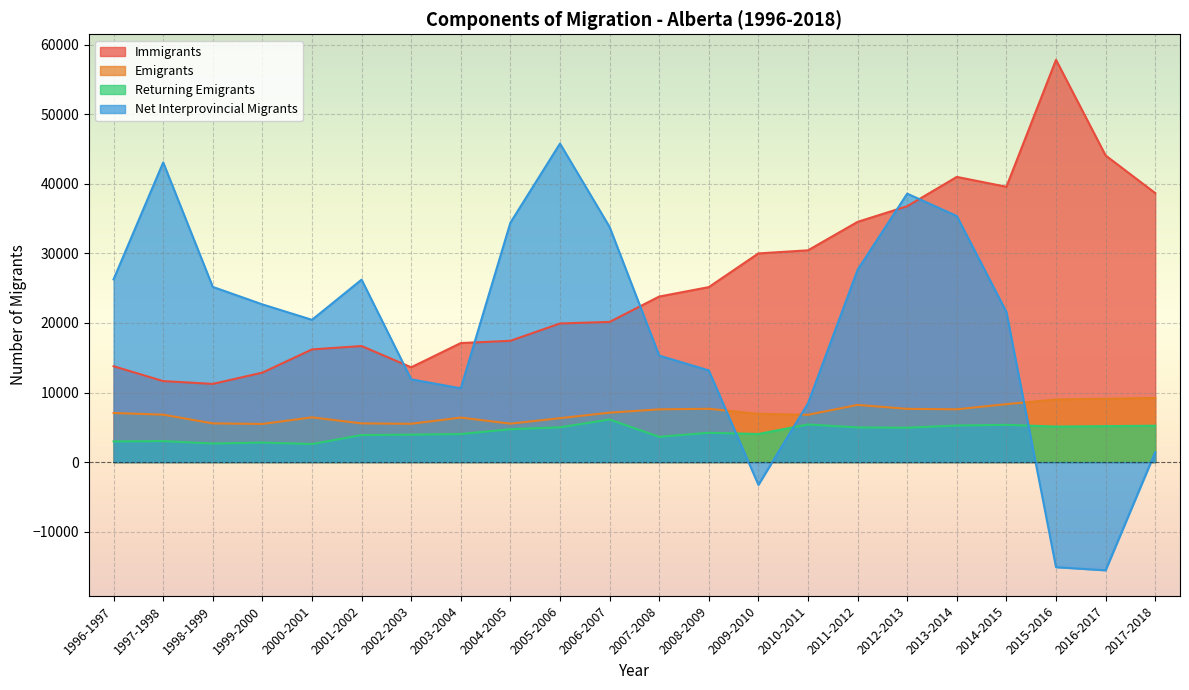

How many interior local peaks does the Returning Emigrants series have?

6